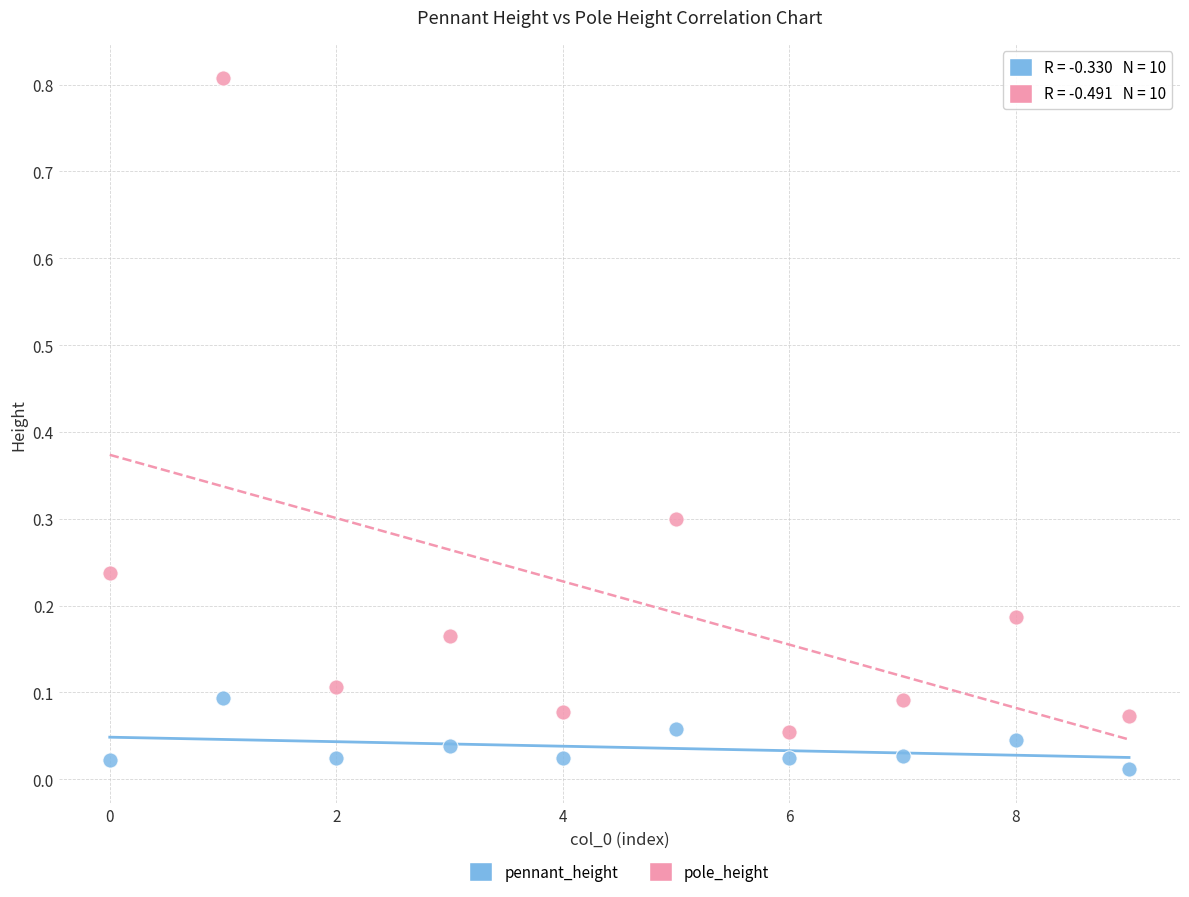

What are all the series names shown in the legend?

pennant_height, pole_height